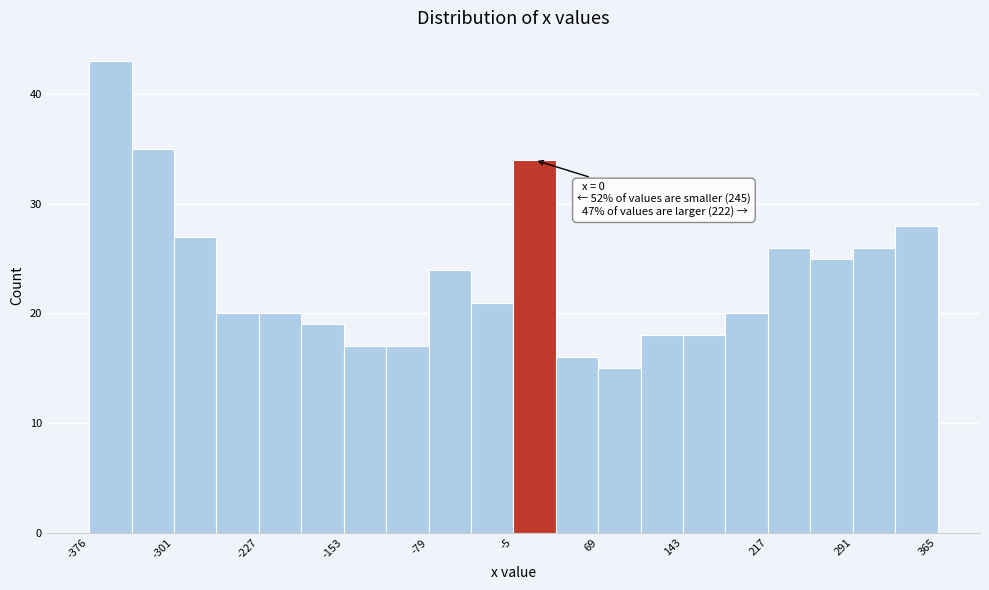

Around what value on the x-axis is the tallest bar? Give the approximate position of its centre, as read against the axis.

-360